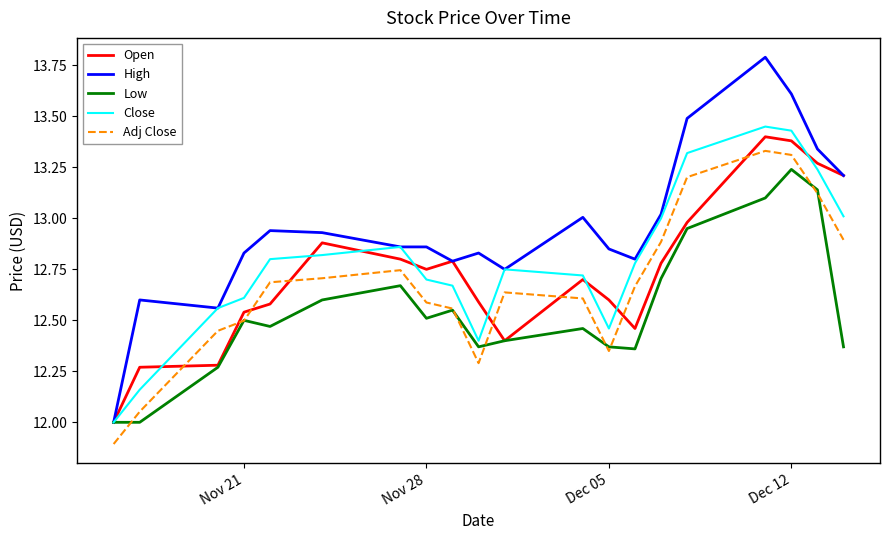

What is the minimum value shown in the chart?

11.9